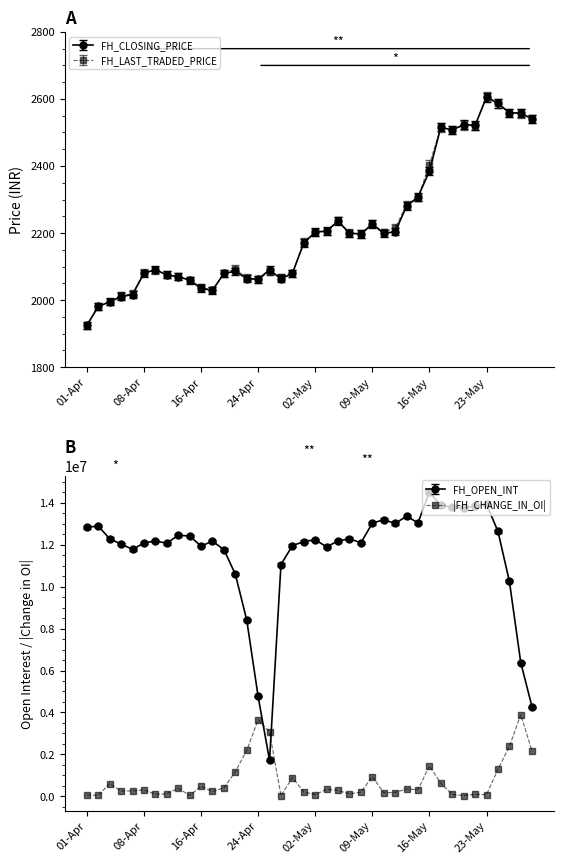

Which series has the largest total across all categories?

FH_LAST_TRADED_PRICE